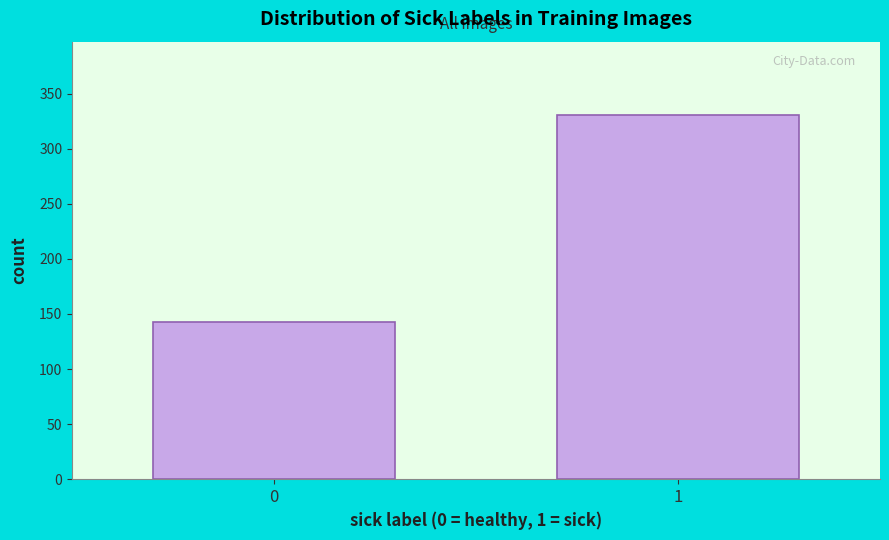

Reading right to left, transcribe all the data shown in this chart.

1=331	0=143